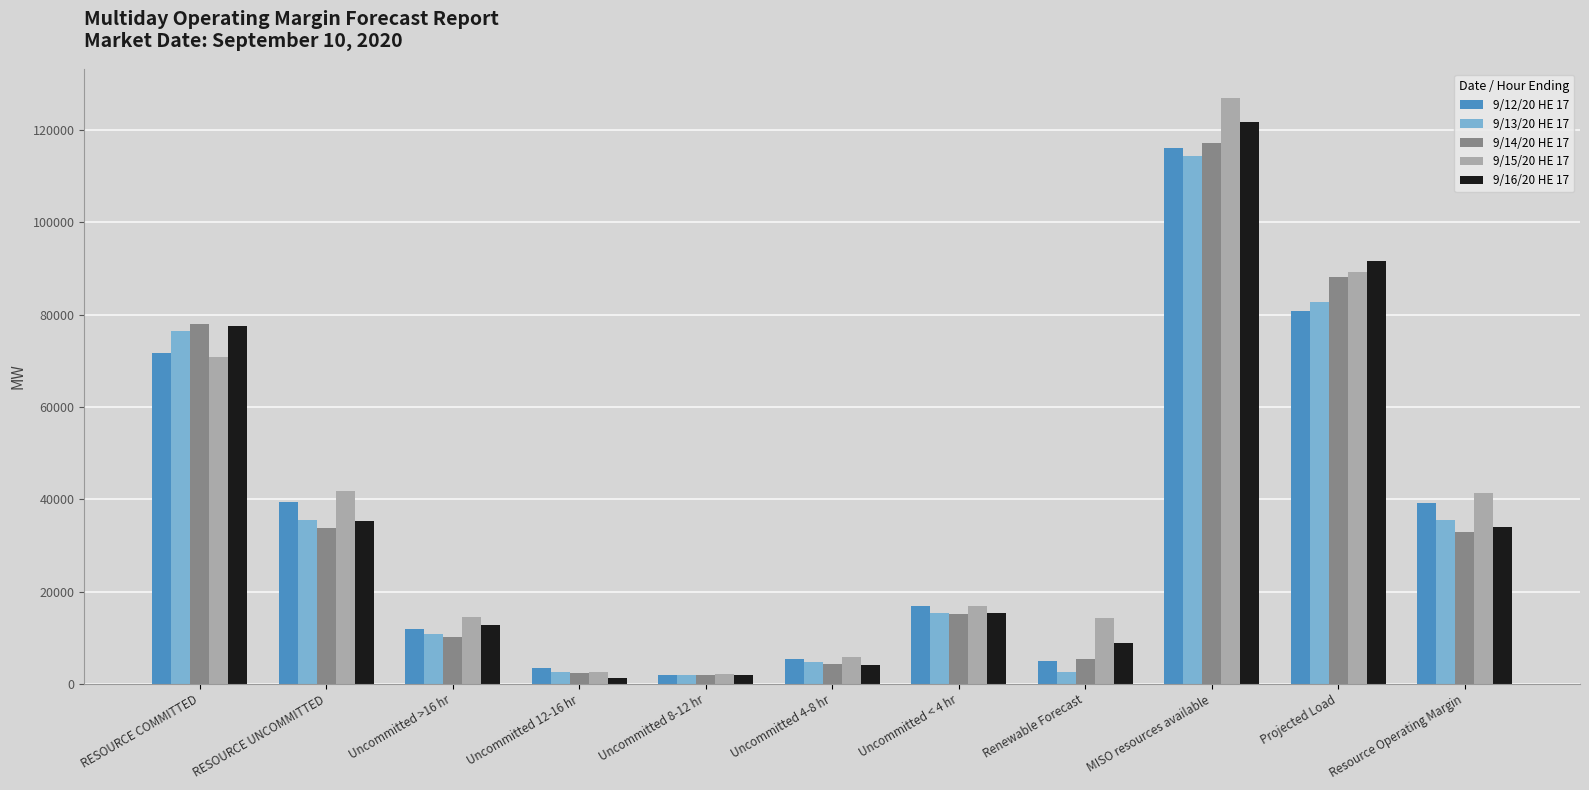

What is the total value across all series at Resource Operating Margin?

182915.3